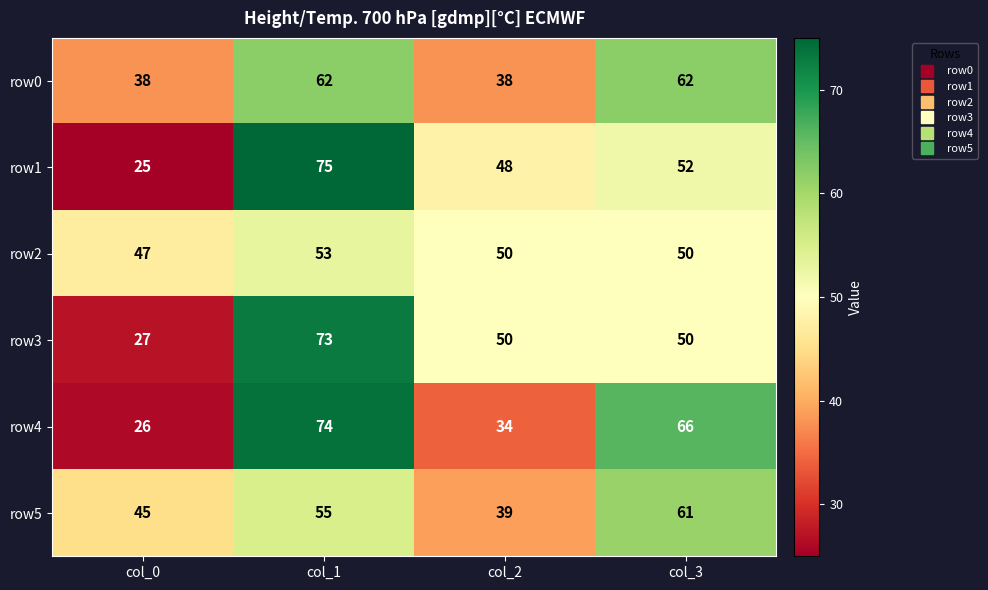

Reading left to right, extract all data points from this chart.

row0: col_0=38	col_1=62	col_2=38	col_3=62
row1: col_0=25	col_1=75	col_2=48	col_3=52
row2: col_0=47	col_1=53	col_2=50	col_3=50
row3: col_0=27	col_1=73	col_2=50	col_3=50
row4: col_0=26	col_1=74	col_2=34	col_3=66
row5: col_0=45	col_1=55	col_2=39	col_3=61